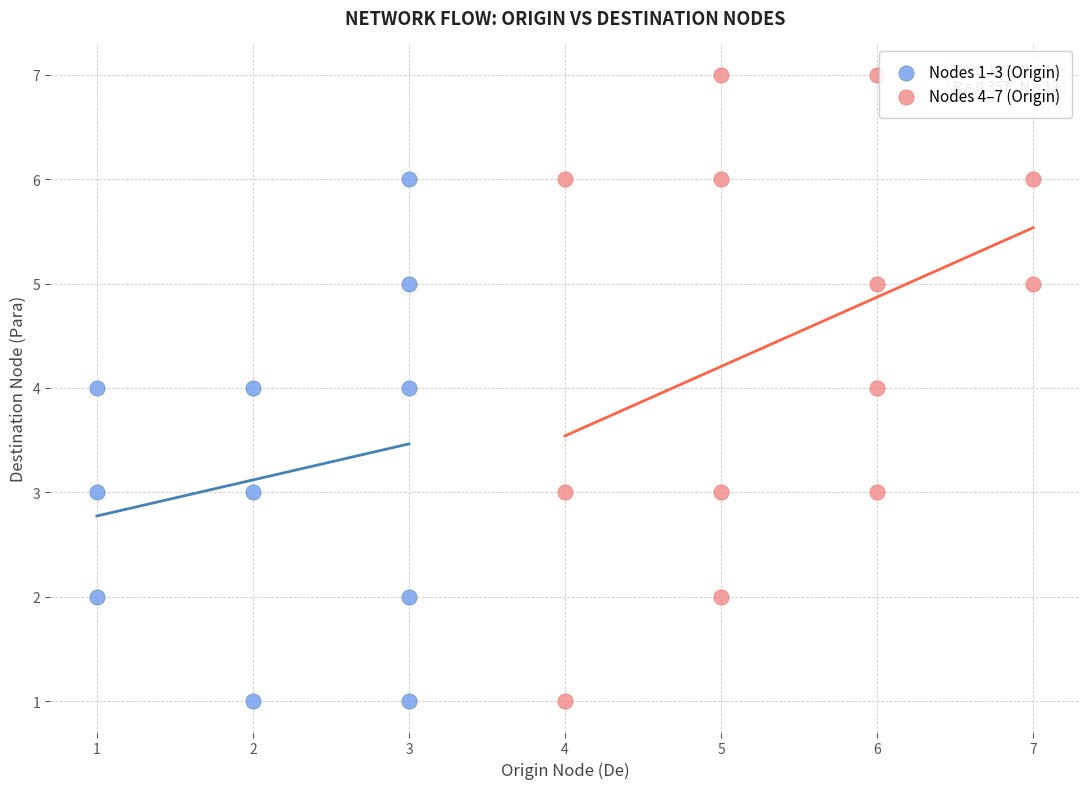

Which series contains the highest Y value?

Nodes 4–7 (Origin)